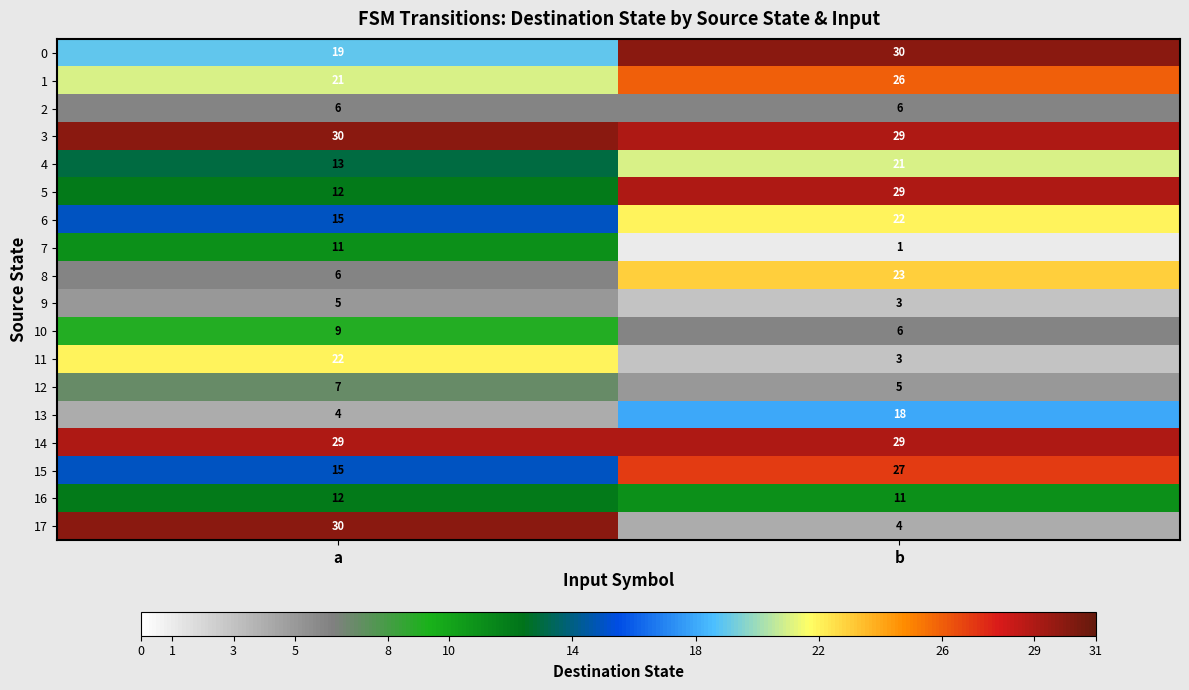

How many data points in 16 are less than 12?

1